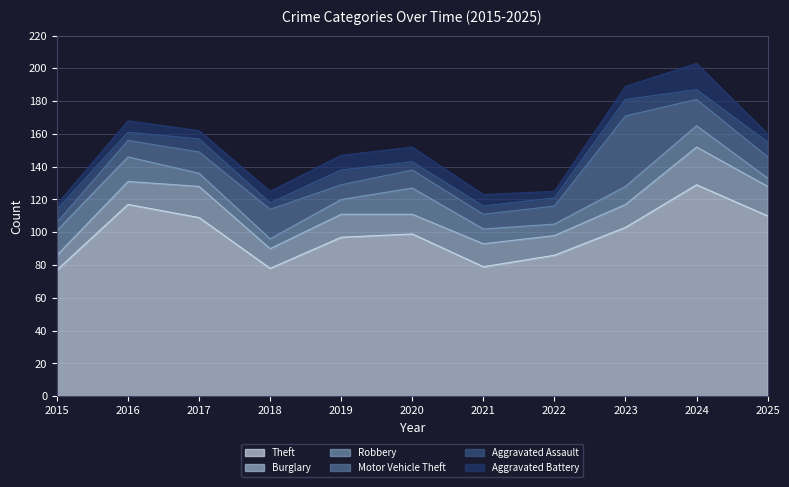

Which series changed the most between 2018 and 2020?

Theft